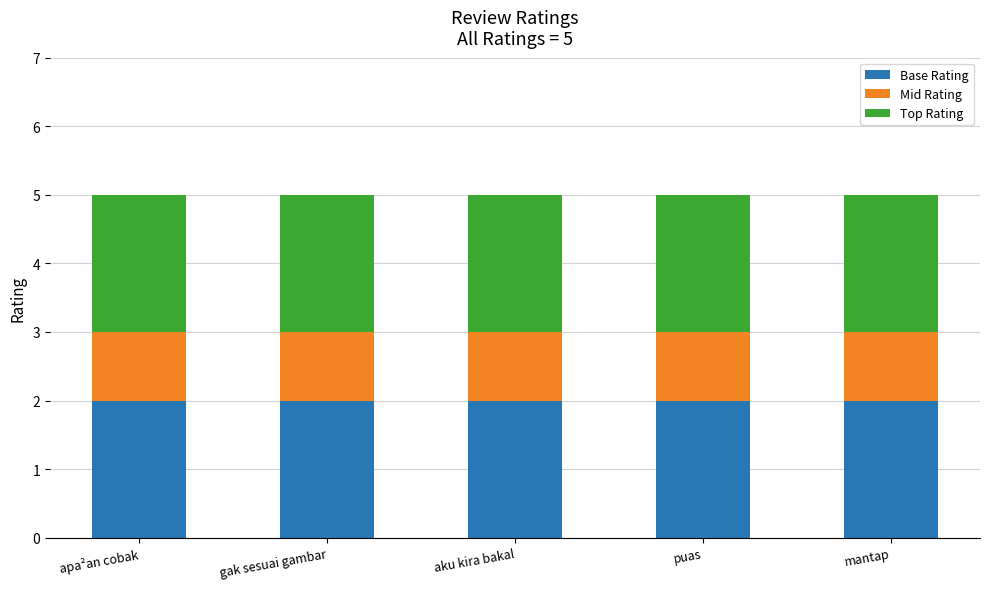

What is the sum of the Base Rating values at gak sesuai gambar and aku kira bakal?

4